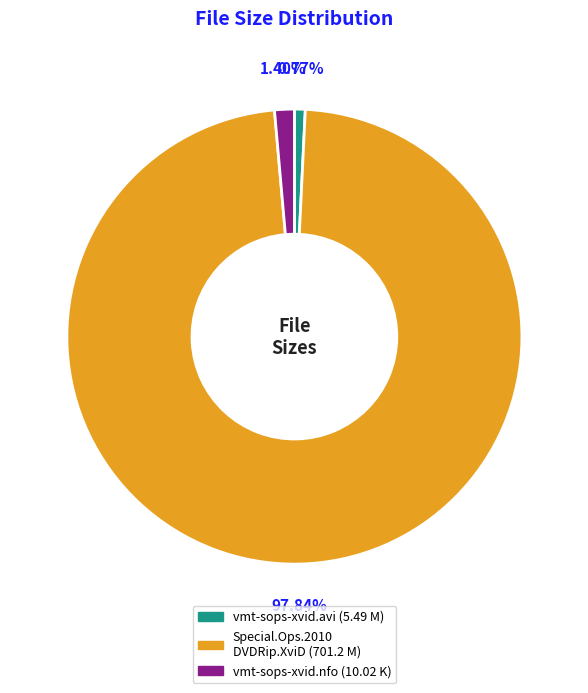

Is there a majority slice in this chart?

Yes